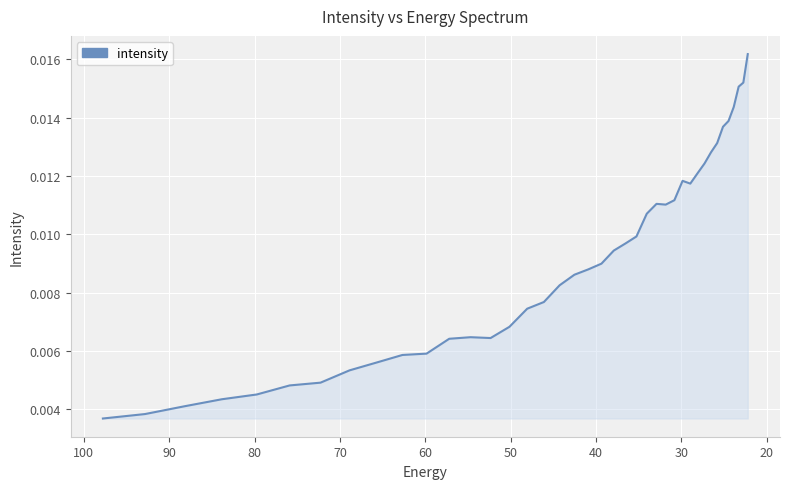

Is it true that the value at 25 is 0.0?

False